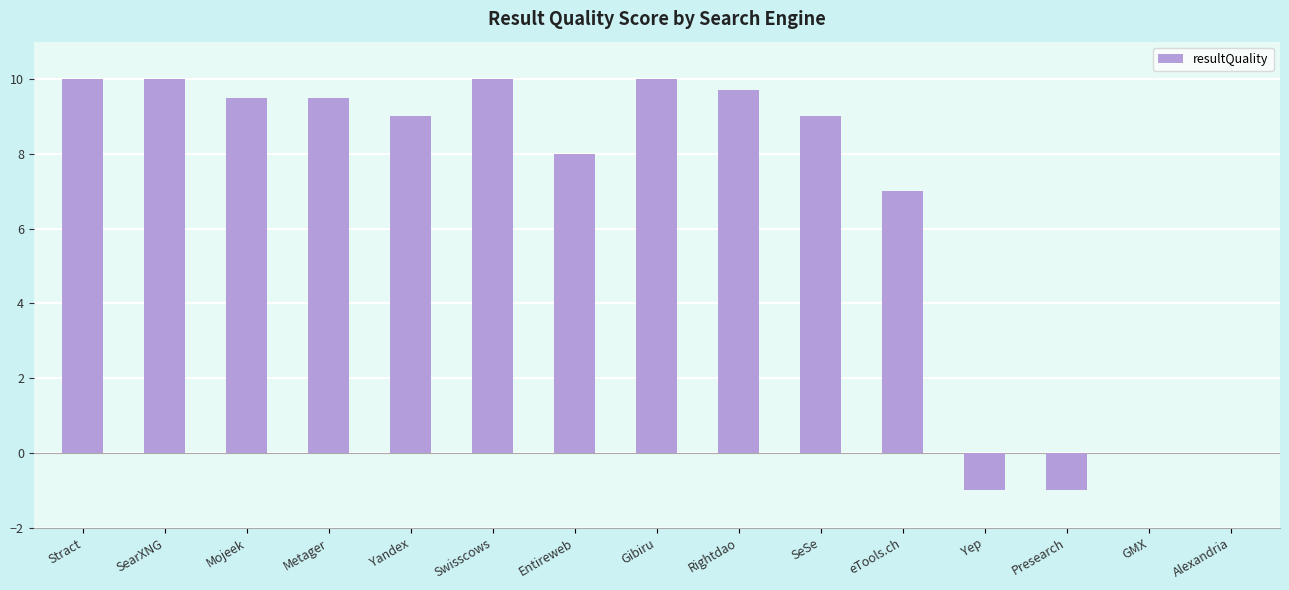

What is the approximate value at Yandex?

9.0